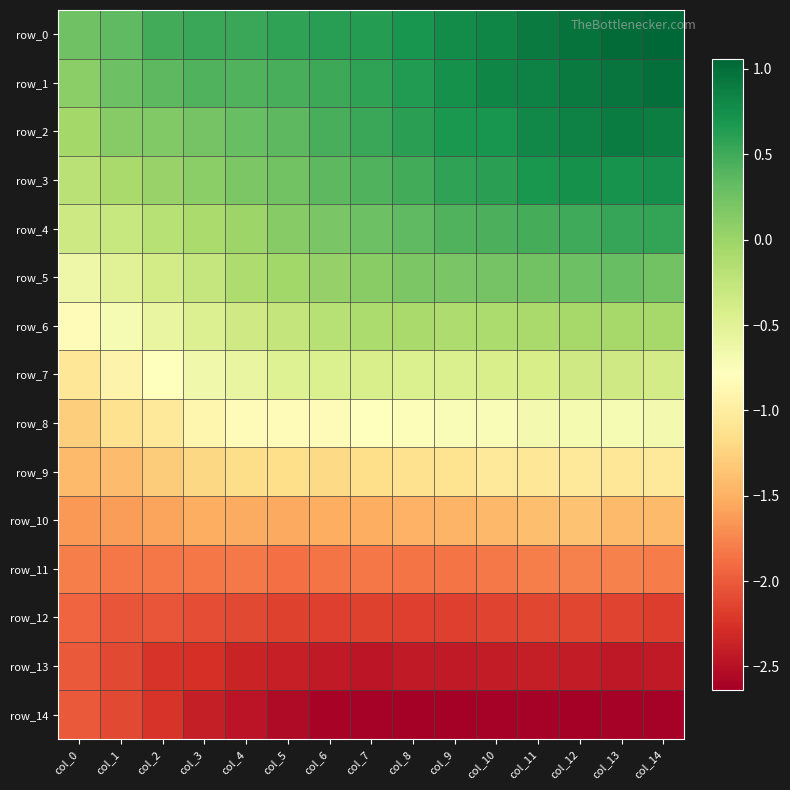

Count the number of categories in the chart.

15